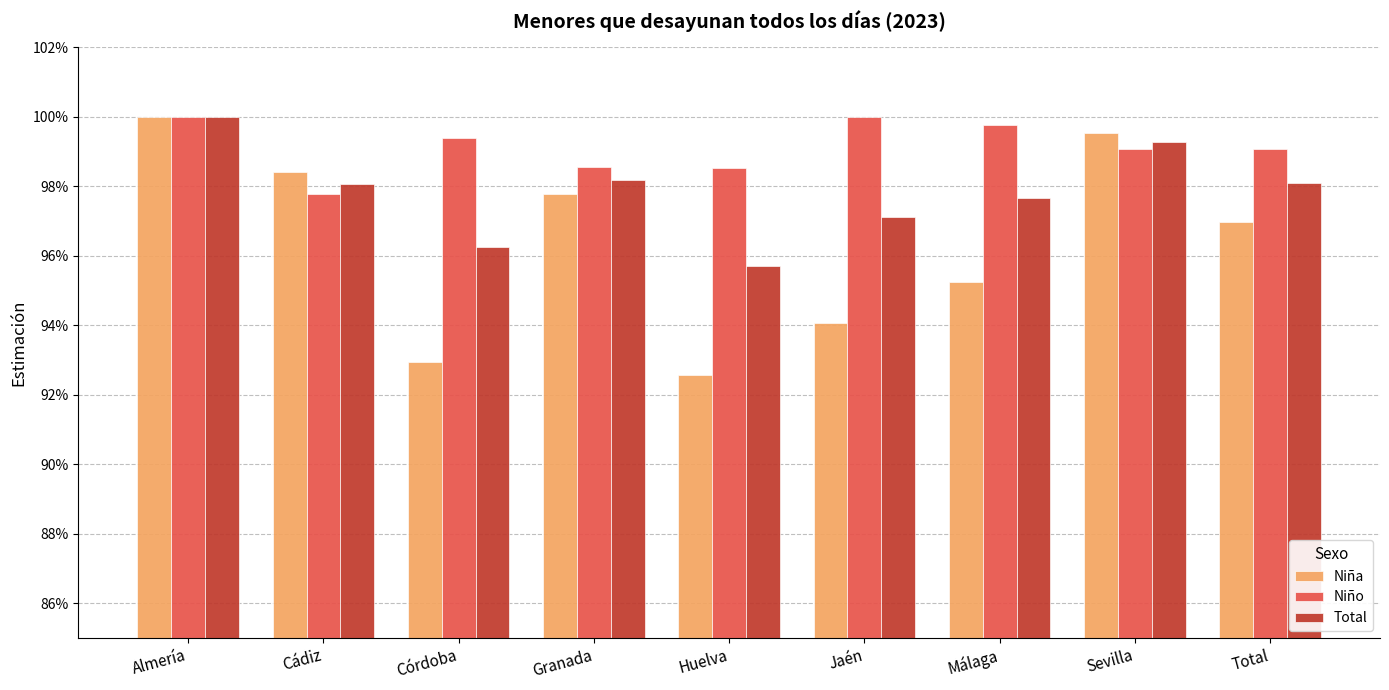

What is the label of the 5th bar from the left?

Huelva